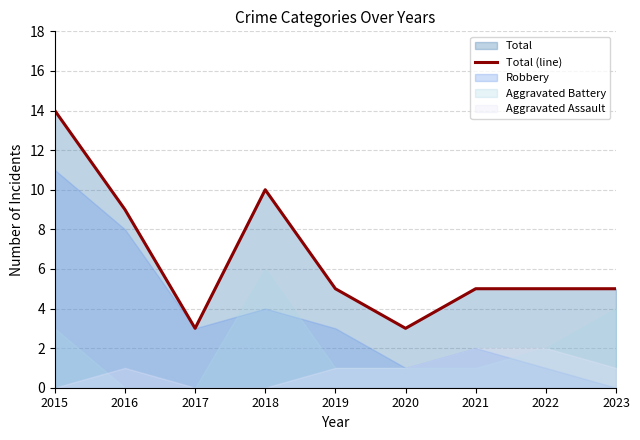

At which label is the value closest to 8?

2016